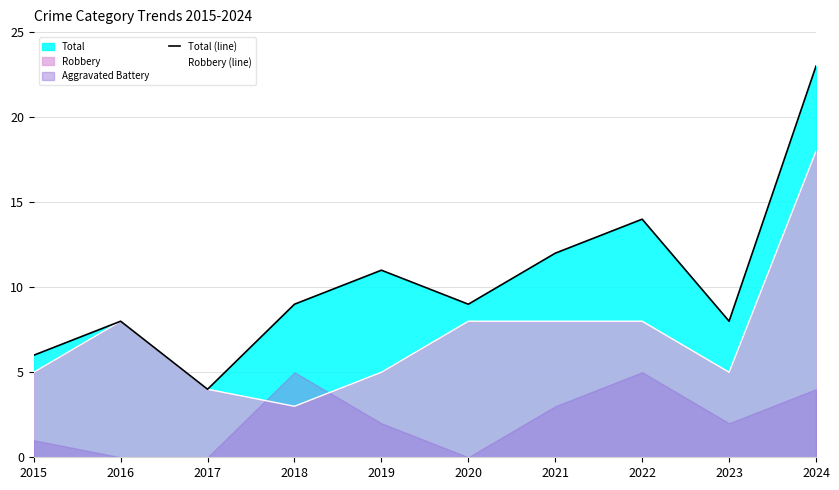

The Robbery (line) series shows 8 at 2016. True or false?

True